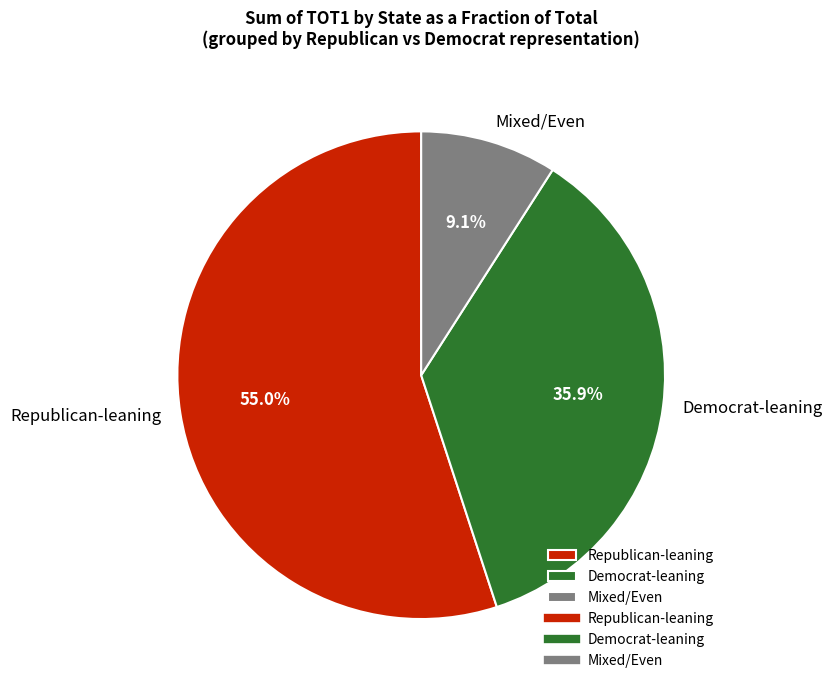

Is there a majority slice in this chart?

Yes